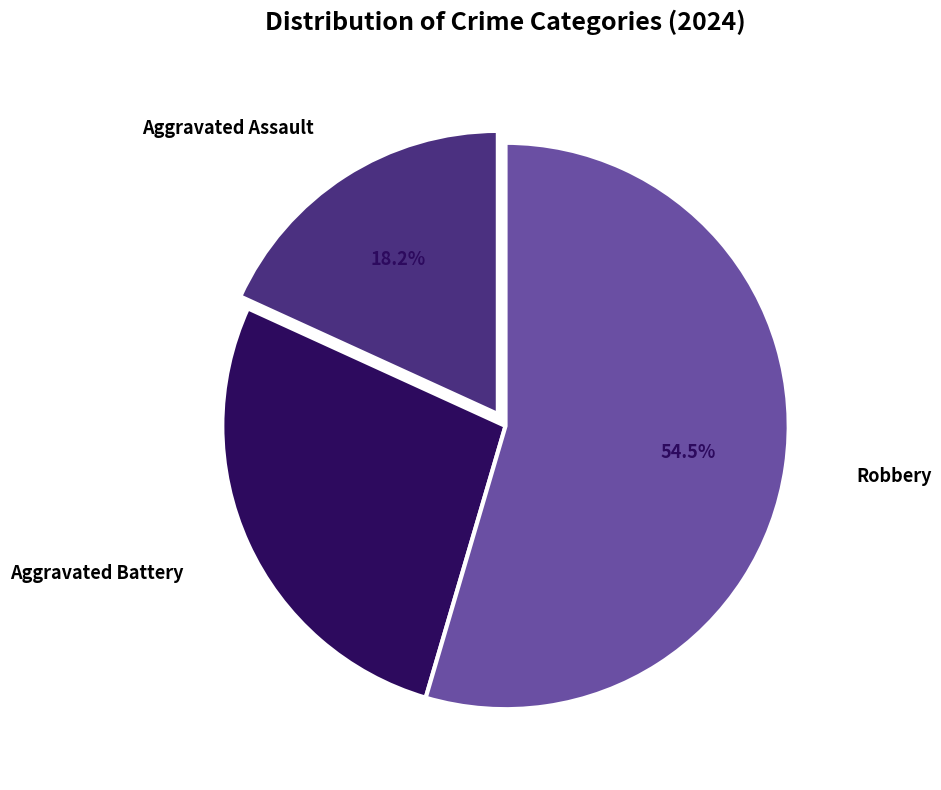

Count the number of slices in the pie.

3